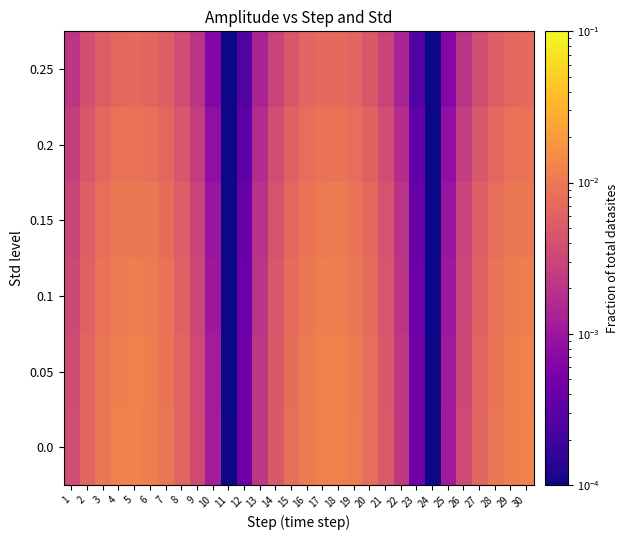

Which category has the highest value across all series?

5